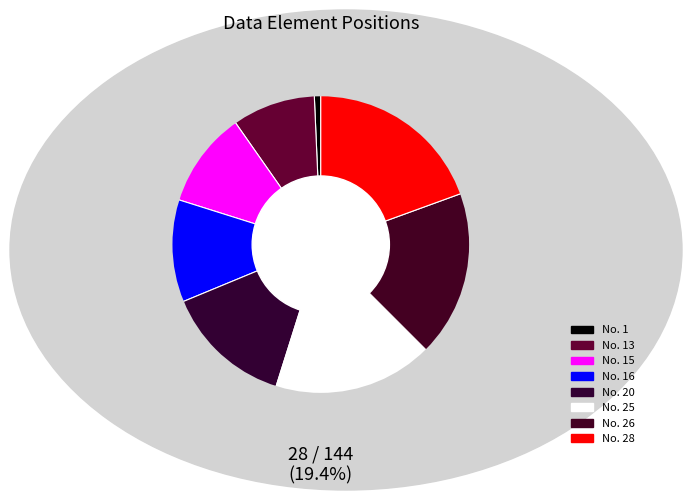

To the nearest percent, what percentage of the pie is 20?

14%